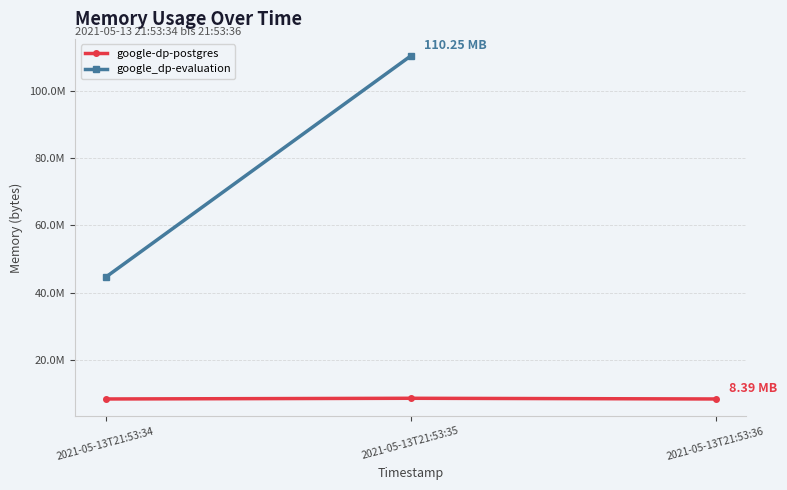

Between 2021-05-13T21:53:36 and 2021-05-13T21:53:34, which is larger?

2021-05-13T21:53:36